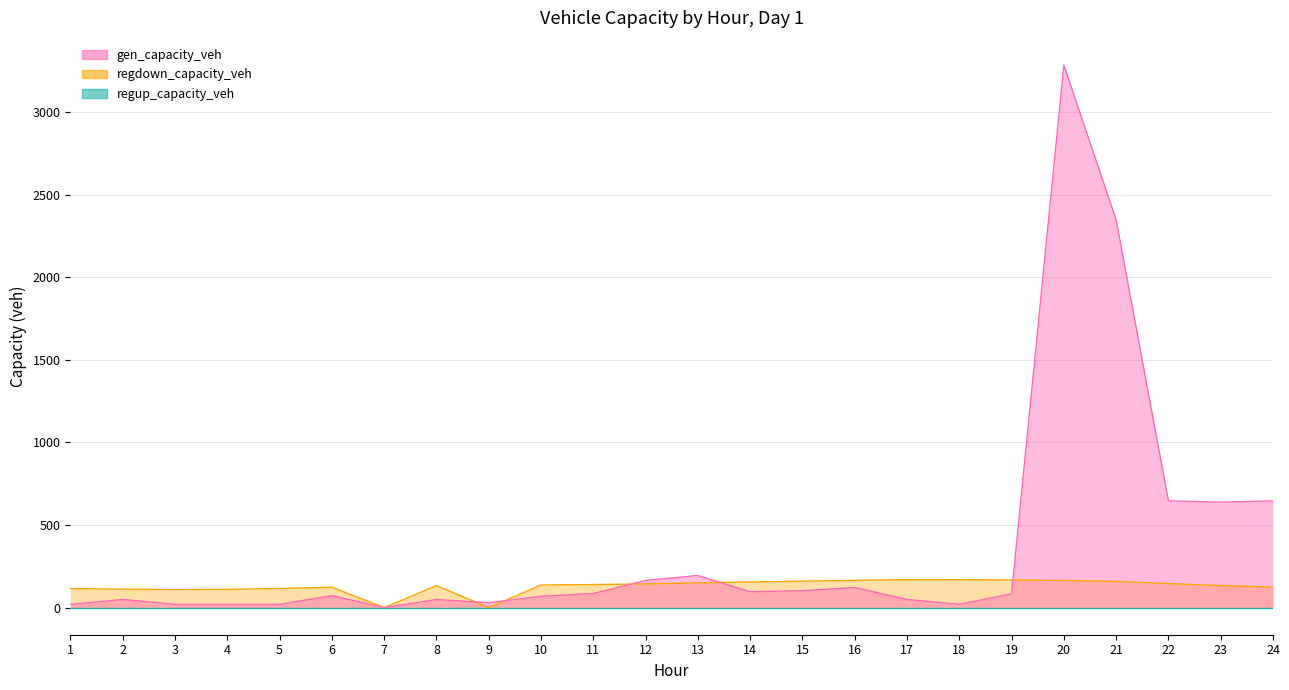

Which series has the largest range (max minus min)?

gen_capacity_veh